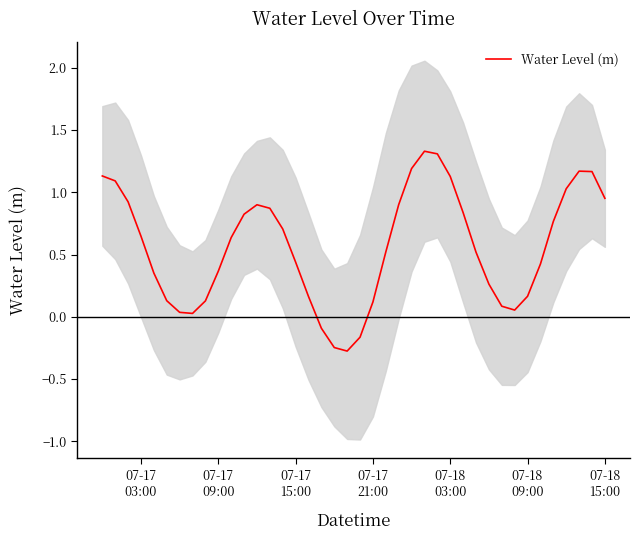

How many negative values are there?

4